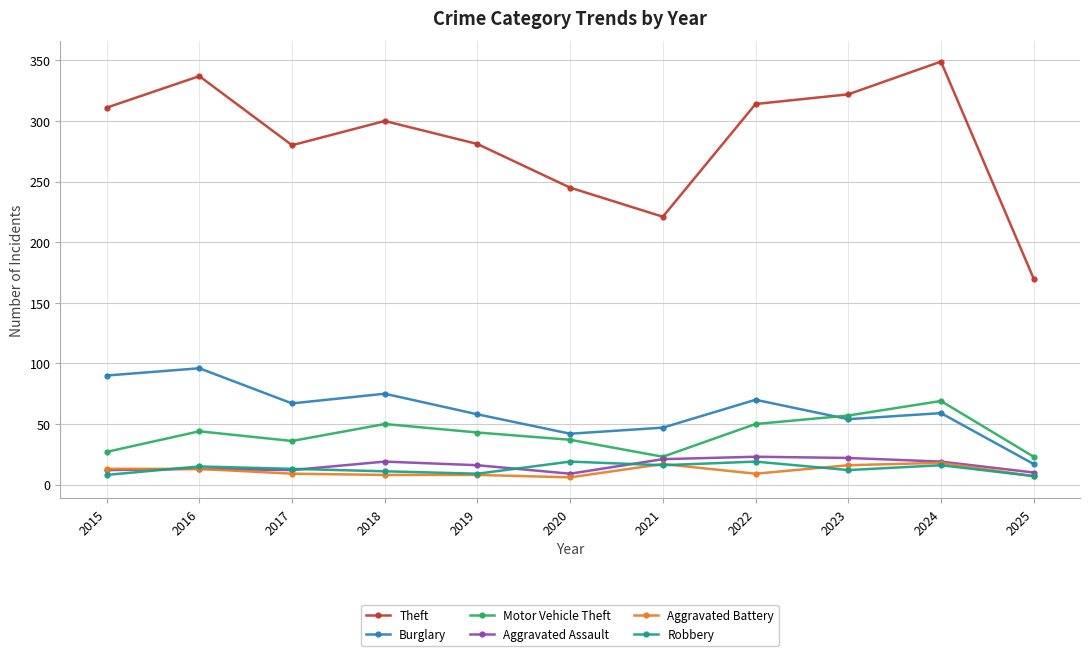

Is it true that Robbery equals 11 at 2018?

True